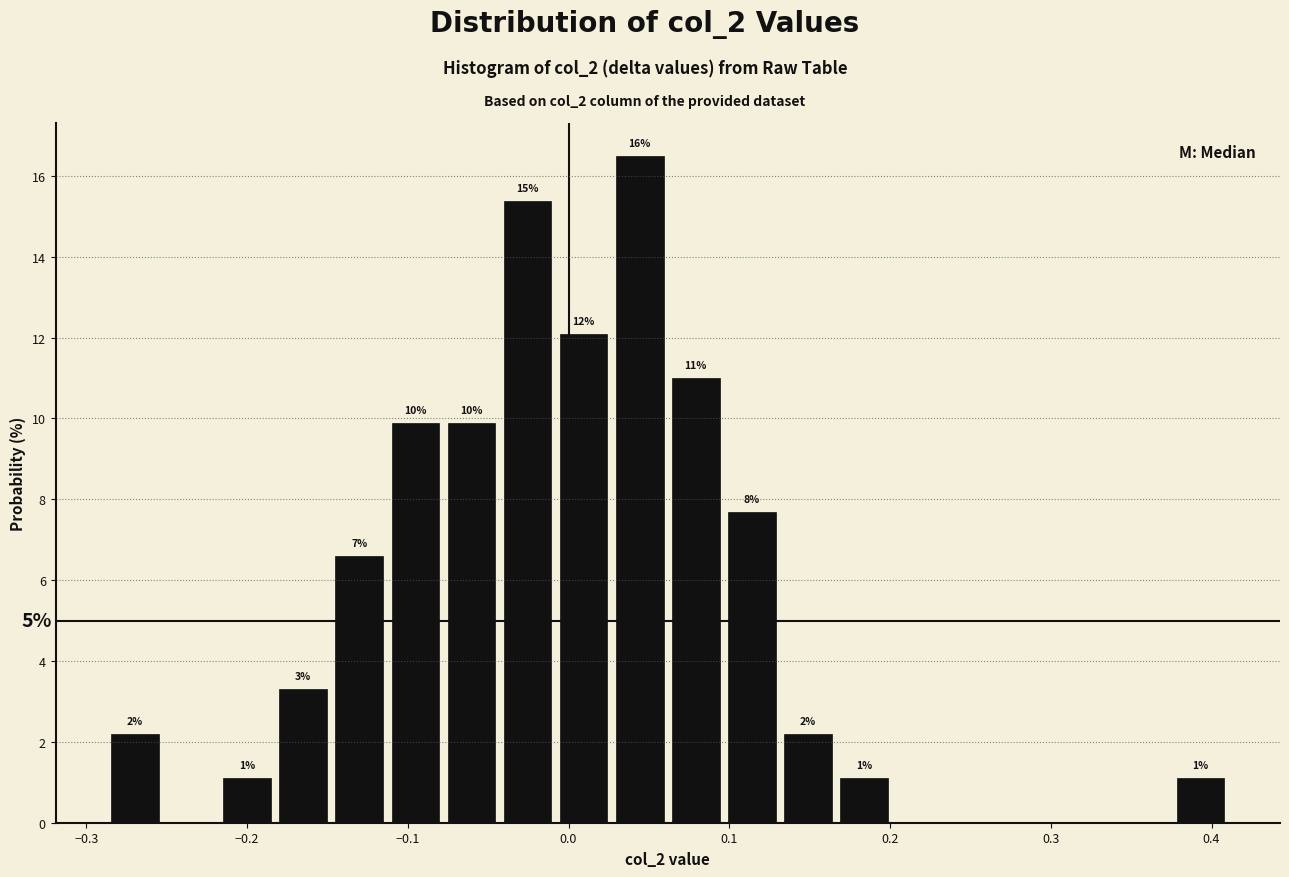

Read against the x-axis, roughly where is the centre of the tallest bar?

0.04